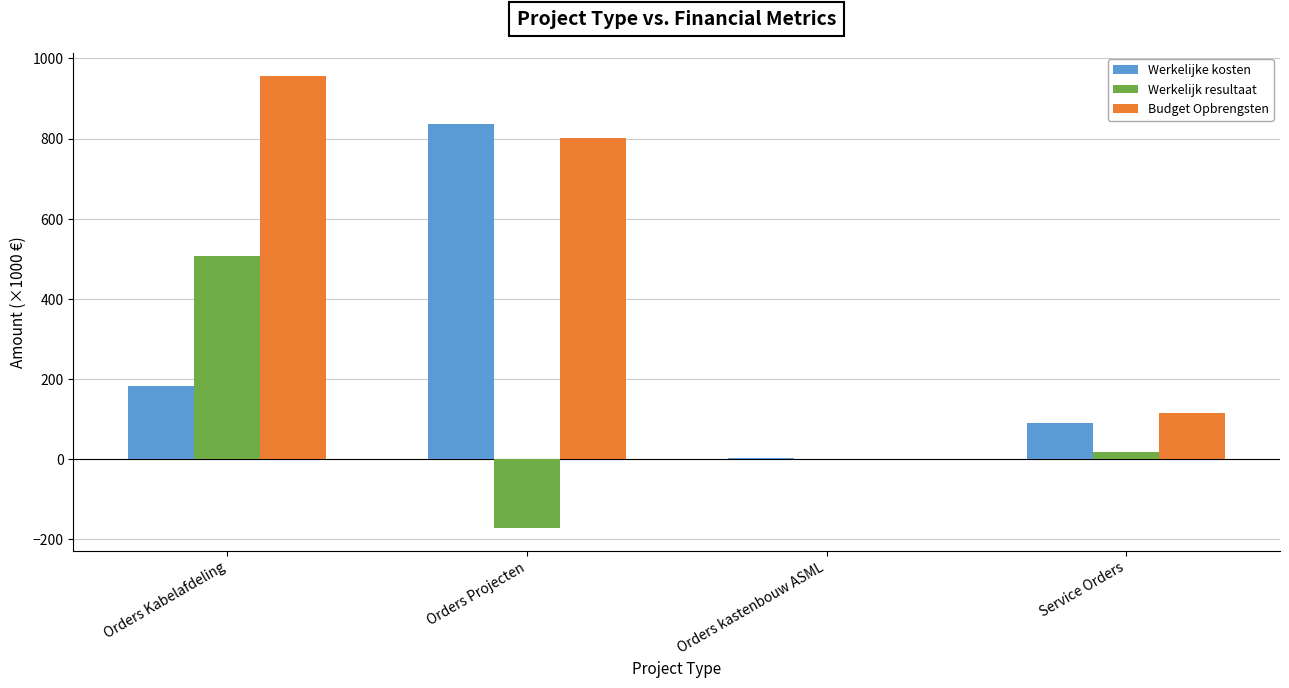

Which series changed the most between Orders Kabelafdeling and Service Orders?

Budget Opbrengsten